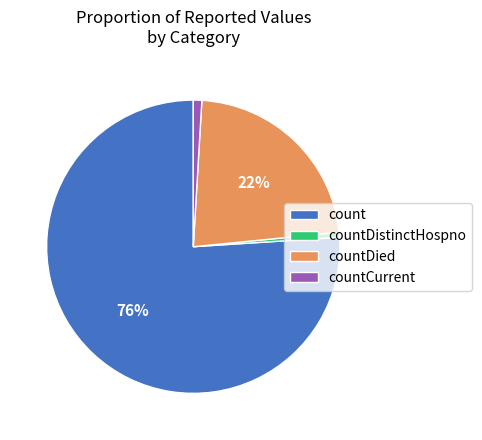

To the nearest percent, what is the average slice percentage?

25%